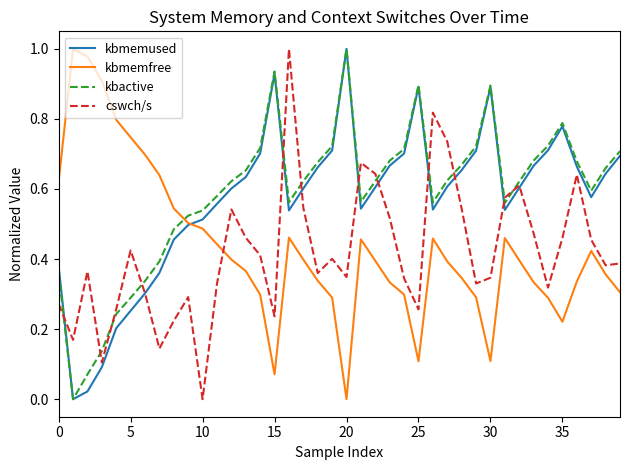

What are all the series names shown in the legend?

kbmemused, kbmemfree, kbactive, cswch/s